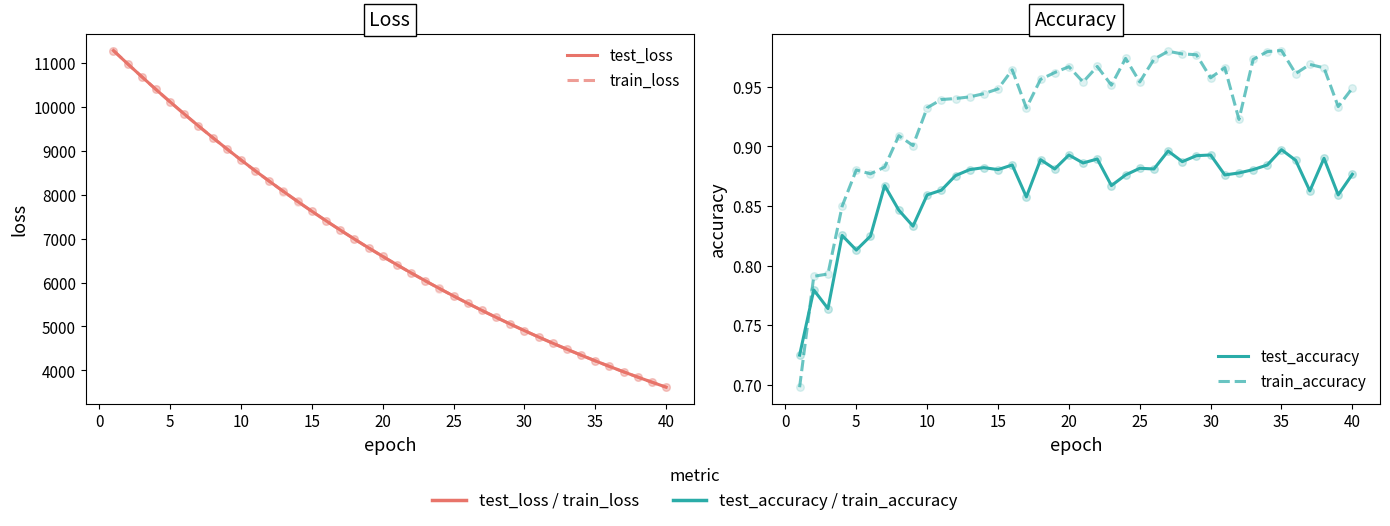

Which series has the largest total across all categories?

test_loss